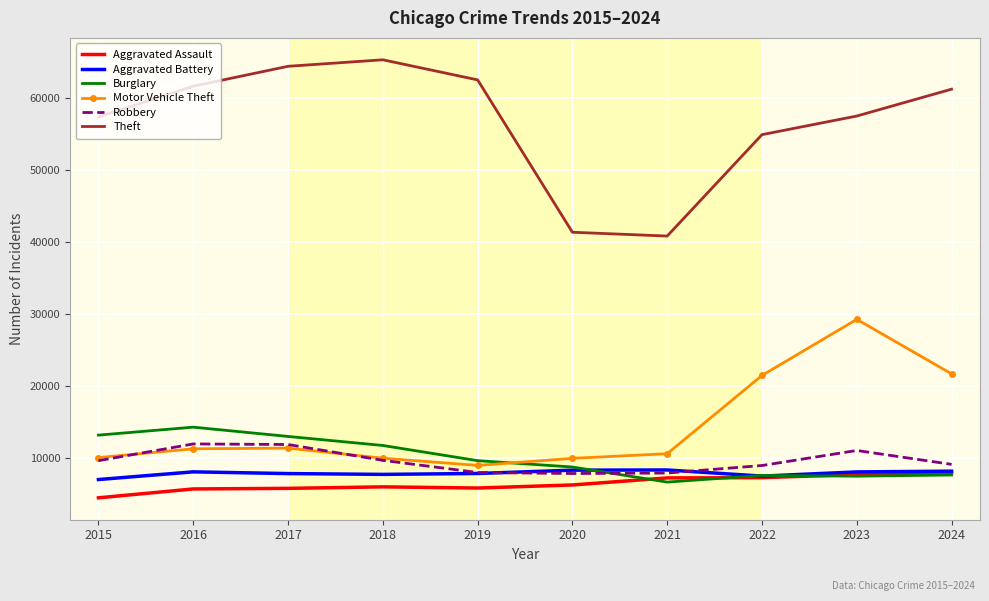

What is the minimum value for Burglary?

6662